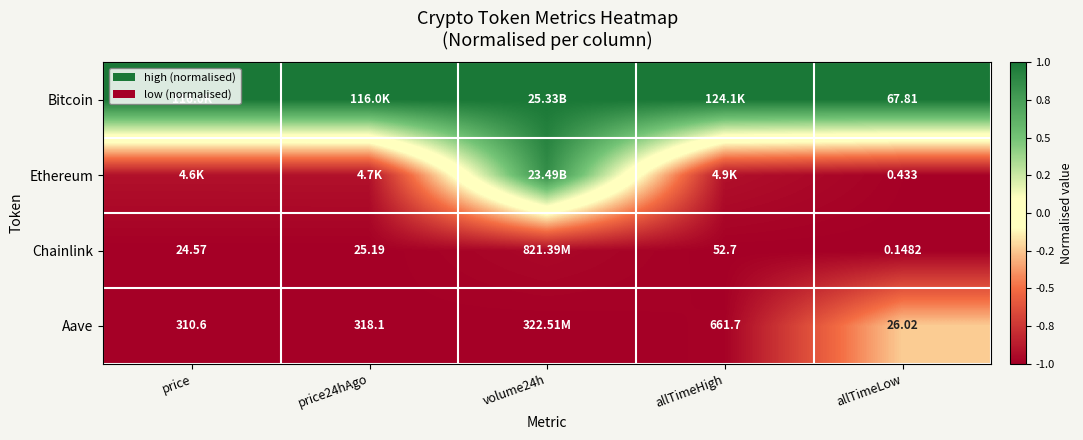

What is the total value across all series at allTimeHigh?

-1.9